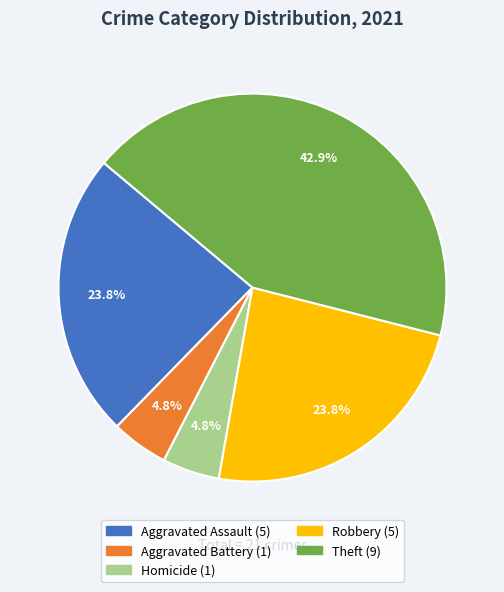

Is there a majority slice in this chart?

No